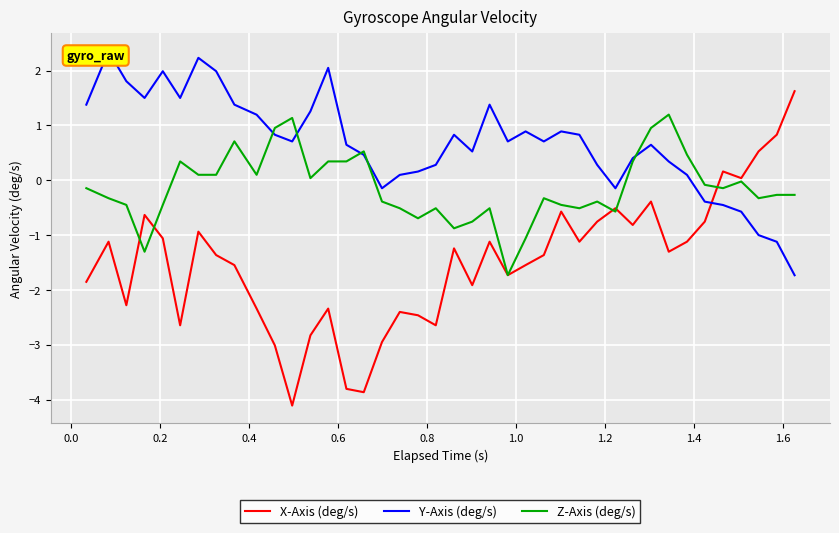

How many lines are shown in the chart?

3